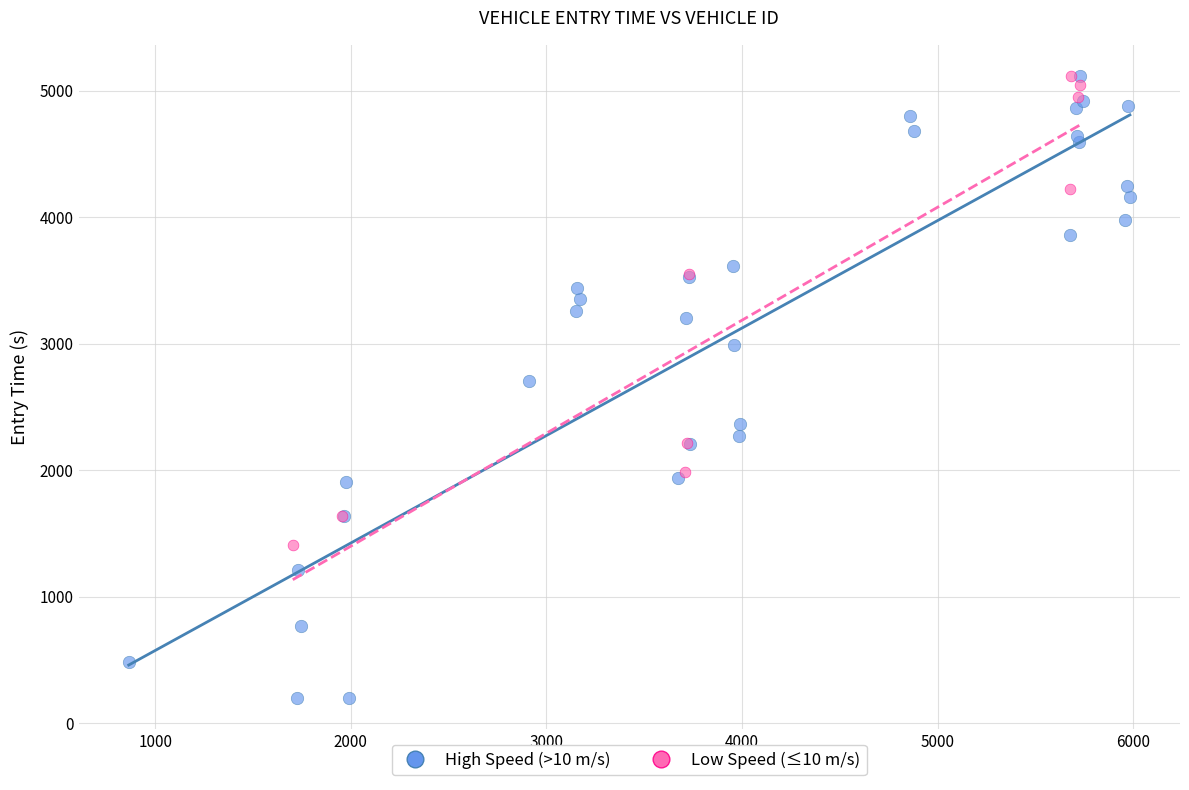

What are all the series names shown in the legend?

High Speed (>10 m/s), Low Speed (≤10 m/s)